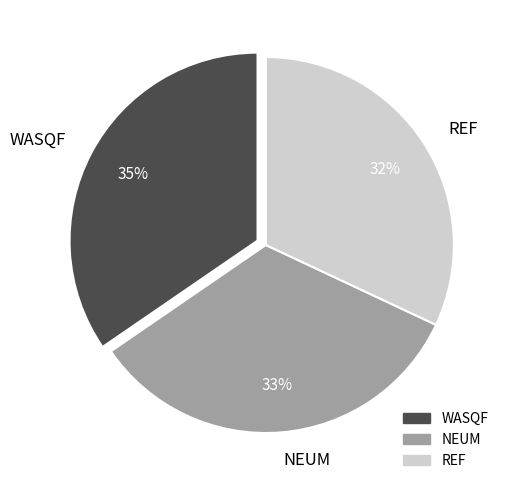

Count the number of slices in the pie.

3